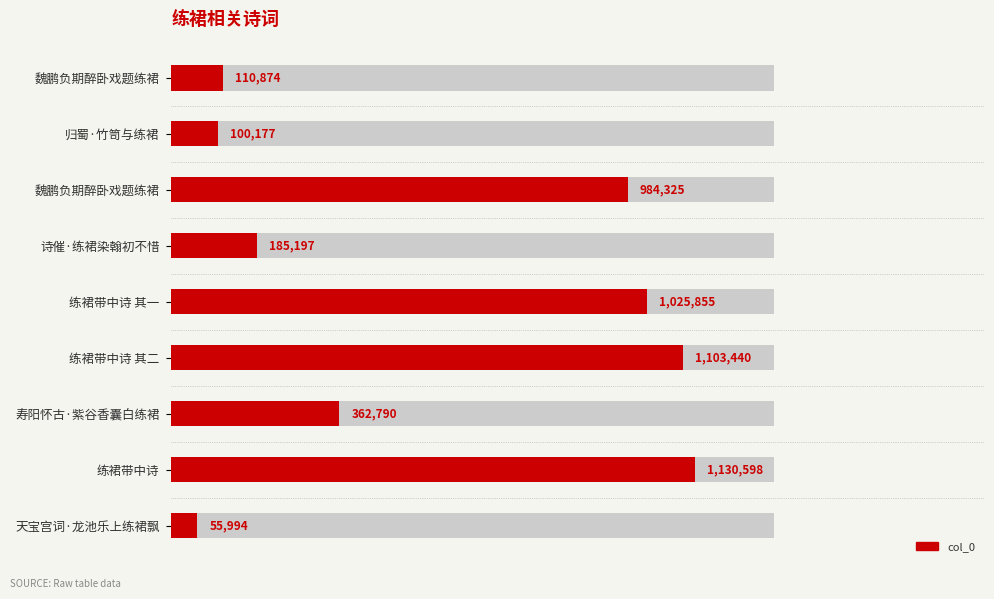

Between 归蜀·竹笥与练裙 and 诗催·练裙染翰初不惜, which is larger?

诗催·练裙染翰初不惜